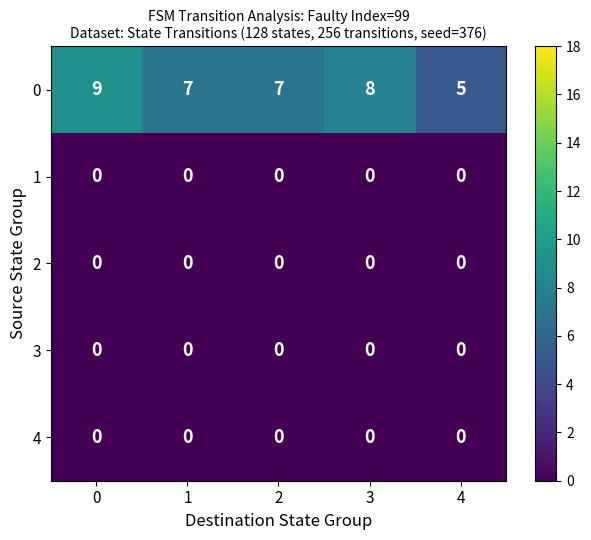

What is the spread (max minus min) of values at 4?

5